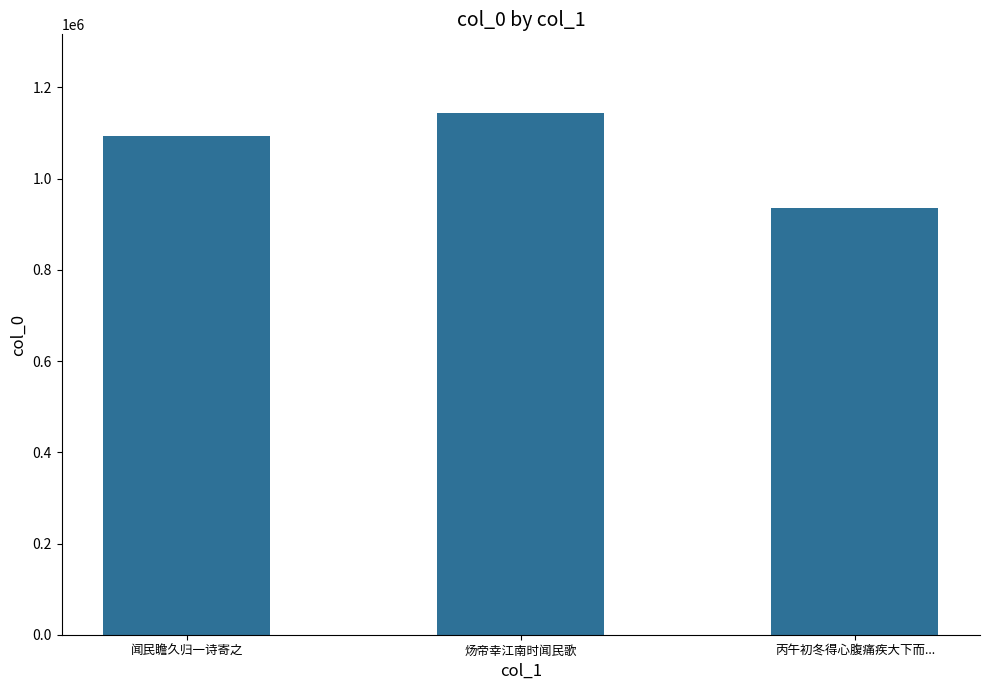

How many values are between 935277 and 1144769?

3